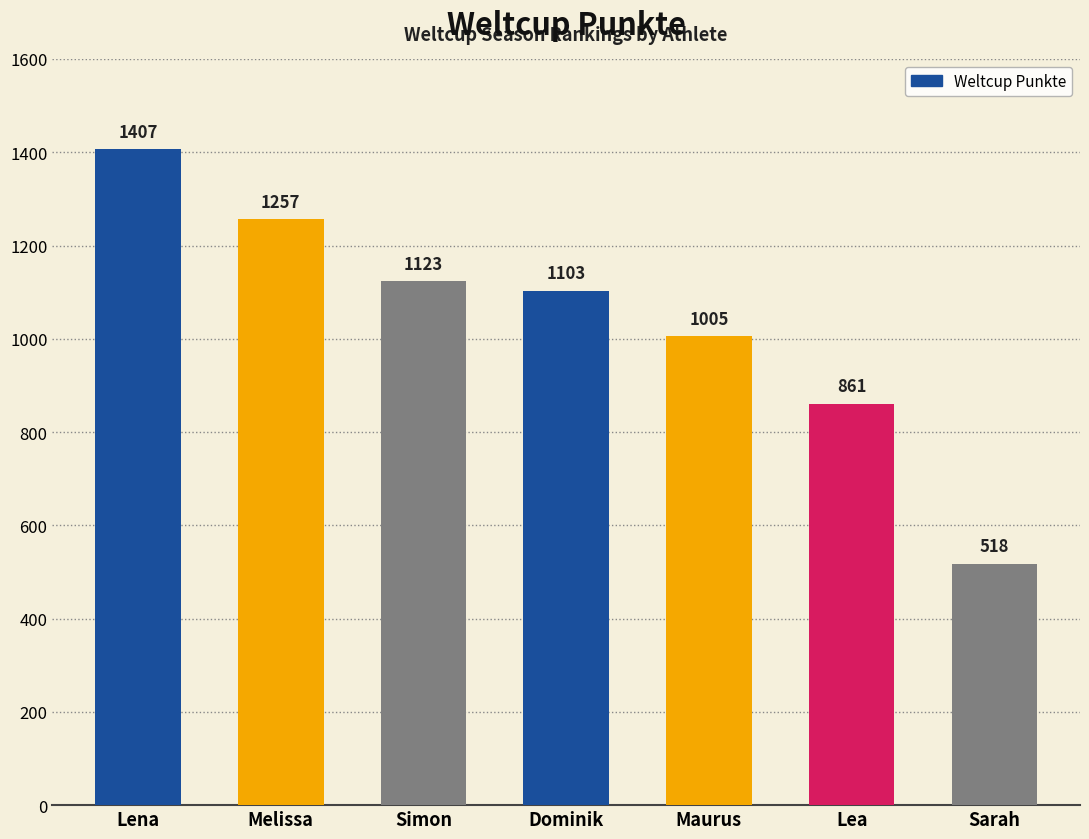

Count the number of data series in this chart.

1